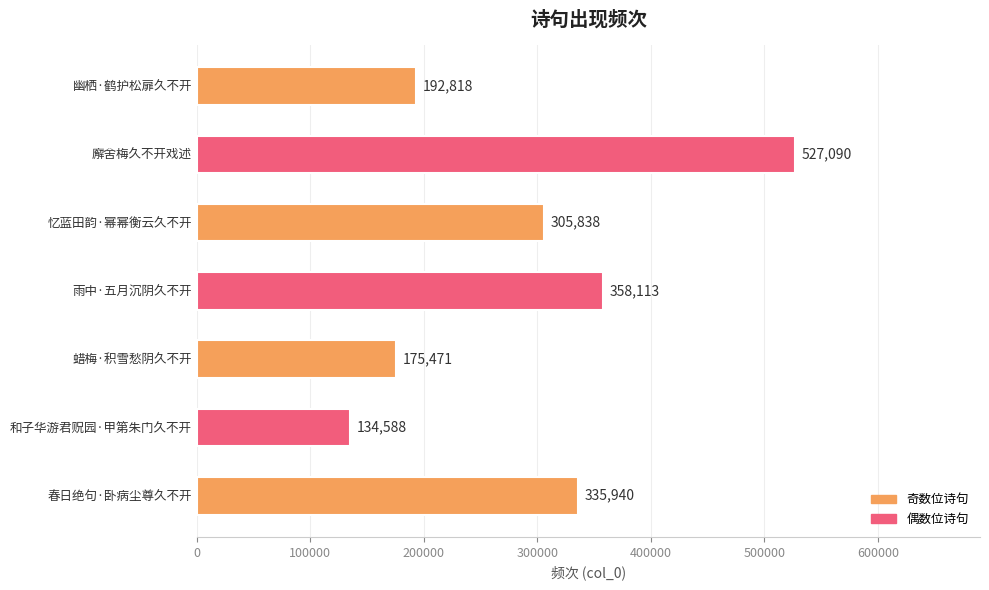

Is it true that the value at 蜡梅·积雪愁阴久不开 is 304096?

False